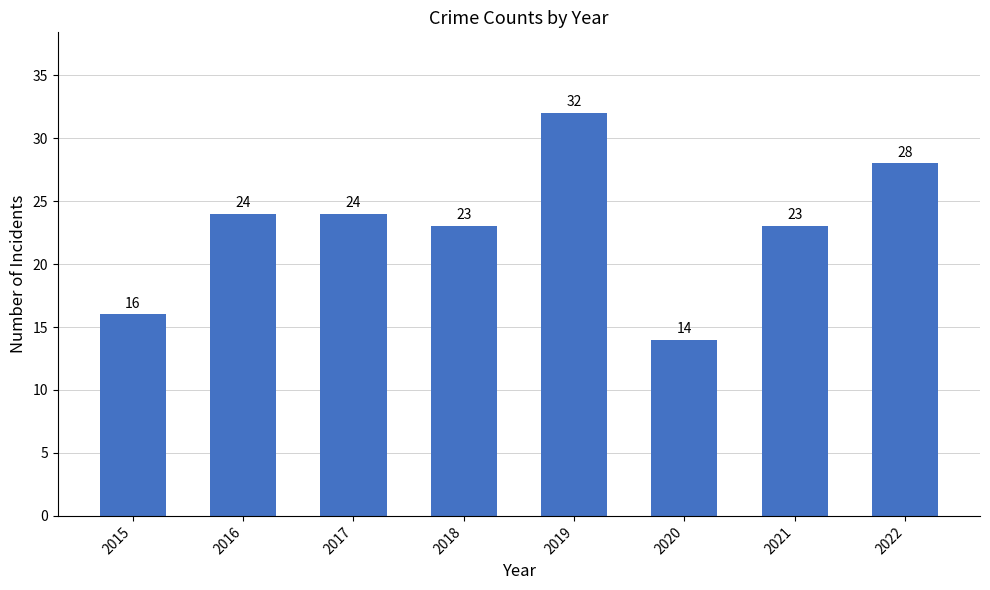

How many categories are shown in the chart?

8